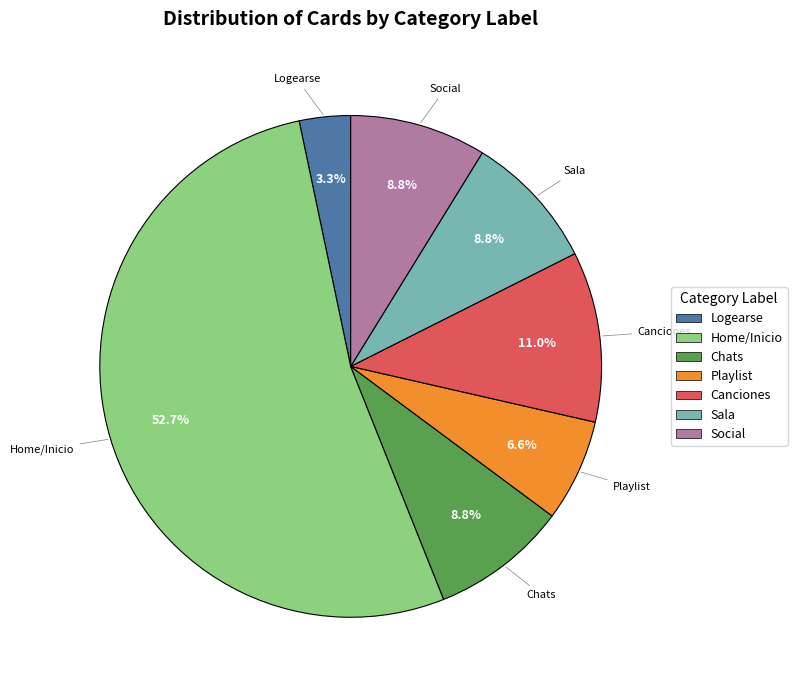

How many slices are in this pie chart?

7